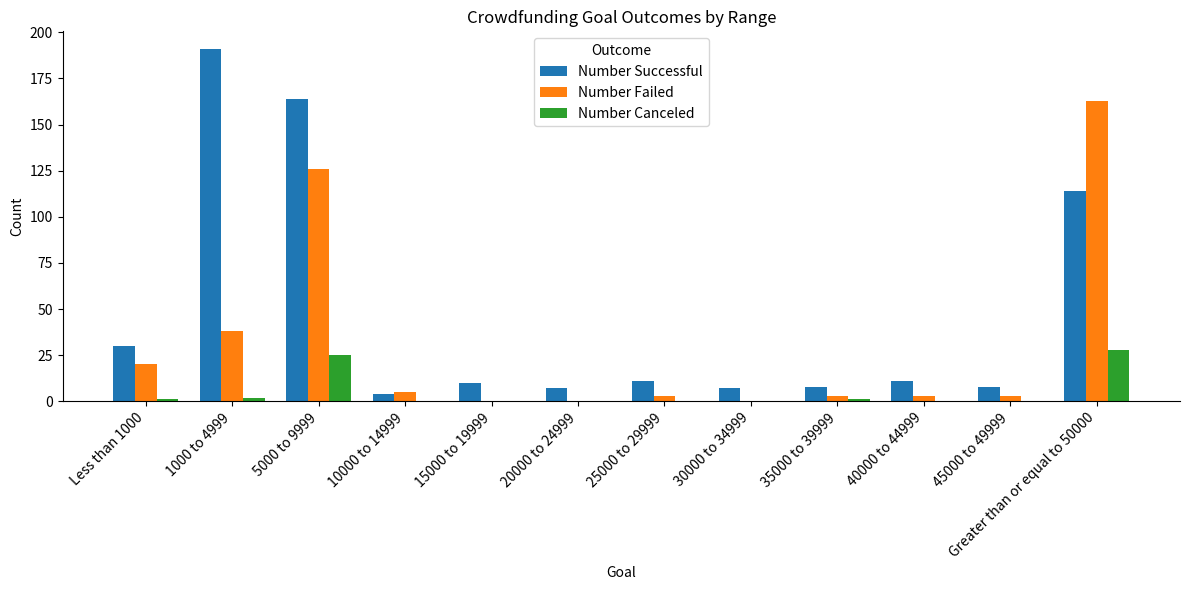

What is the sum of all Number Successful values?

565